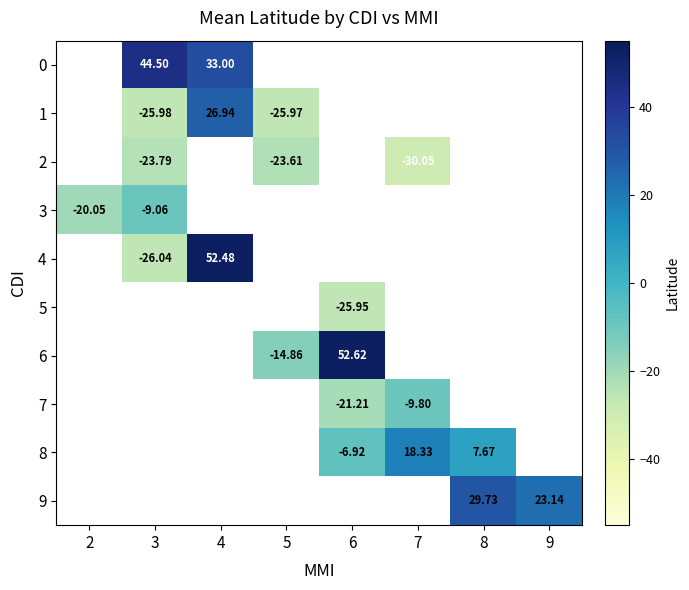

How many data points in 7 are less than -21?

1